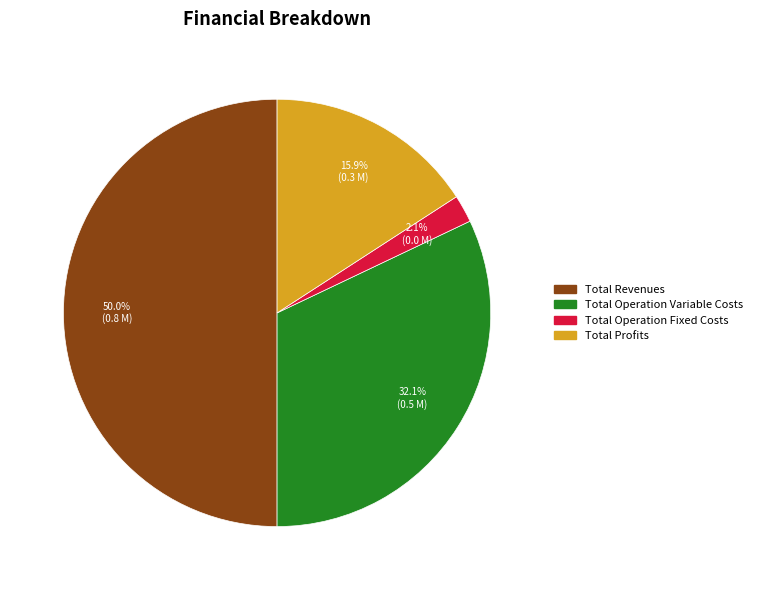

How many slices are in this pie chart?

4